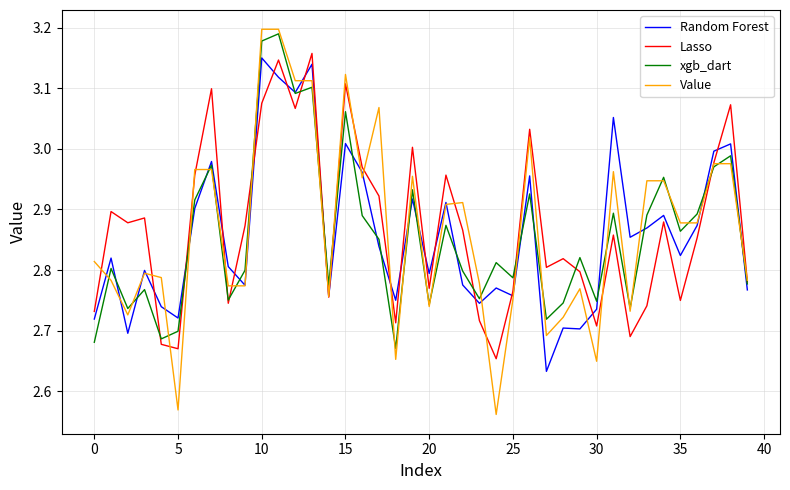

Which series ends up on top after the final intersection of xgb_dart and Value?

Value